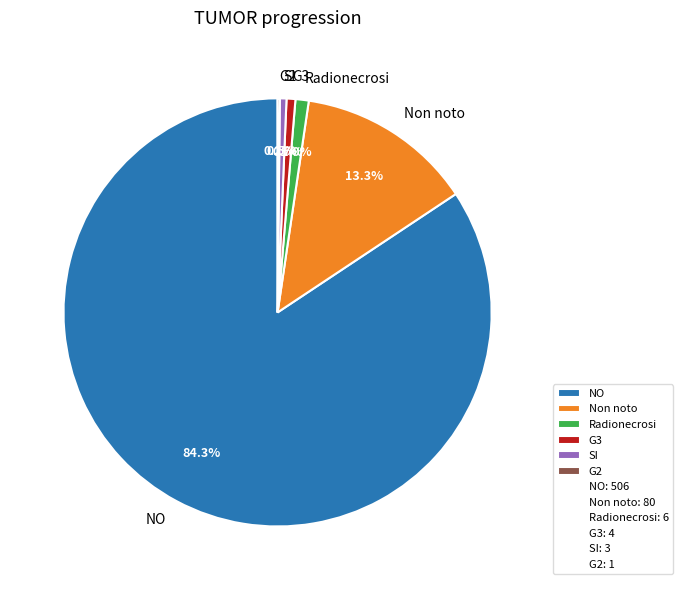

What portion of the pie excludes Non noto?

86.7%